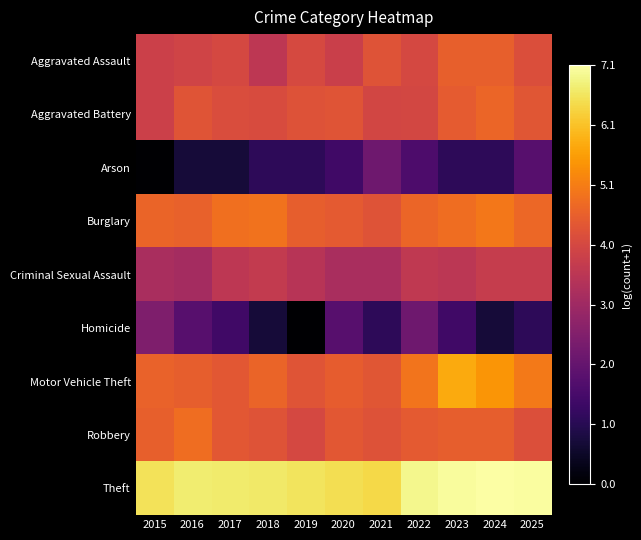

Which series has the largest total across all categories?

Theft